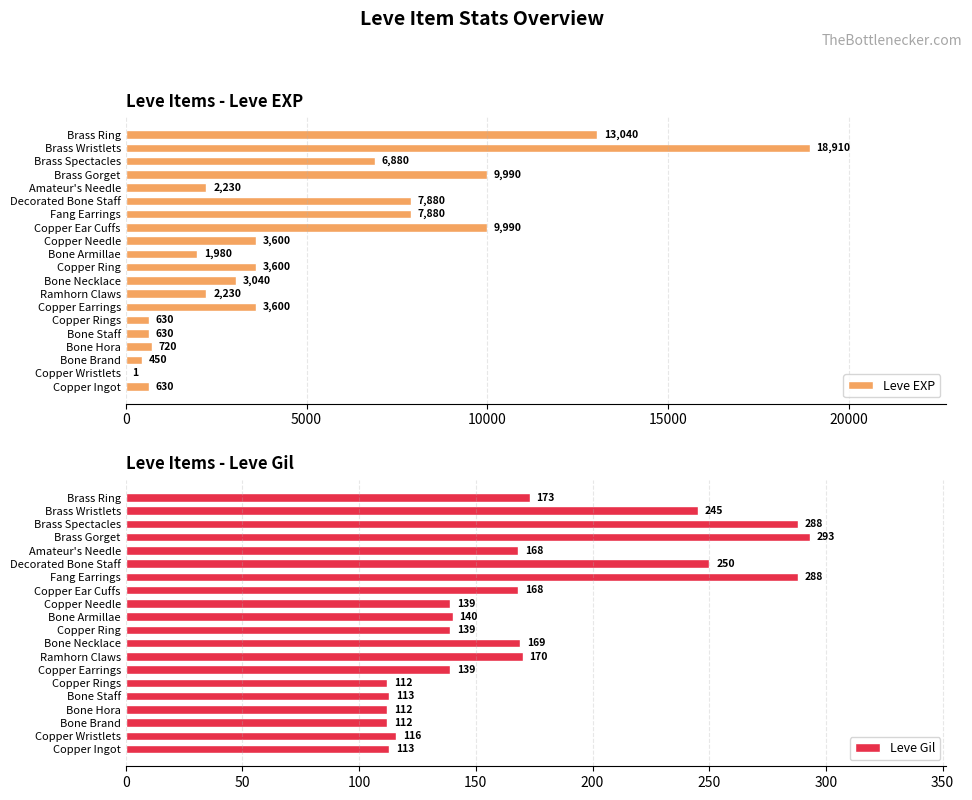

The value of Leve EXP at Copper Earrings is 3600. True or false?

True